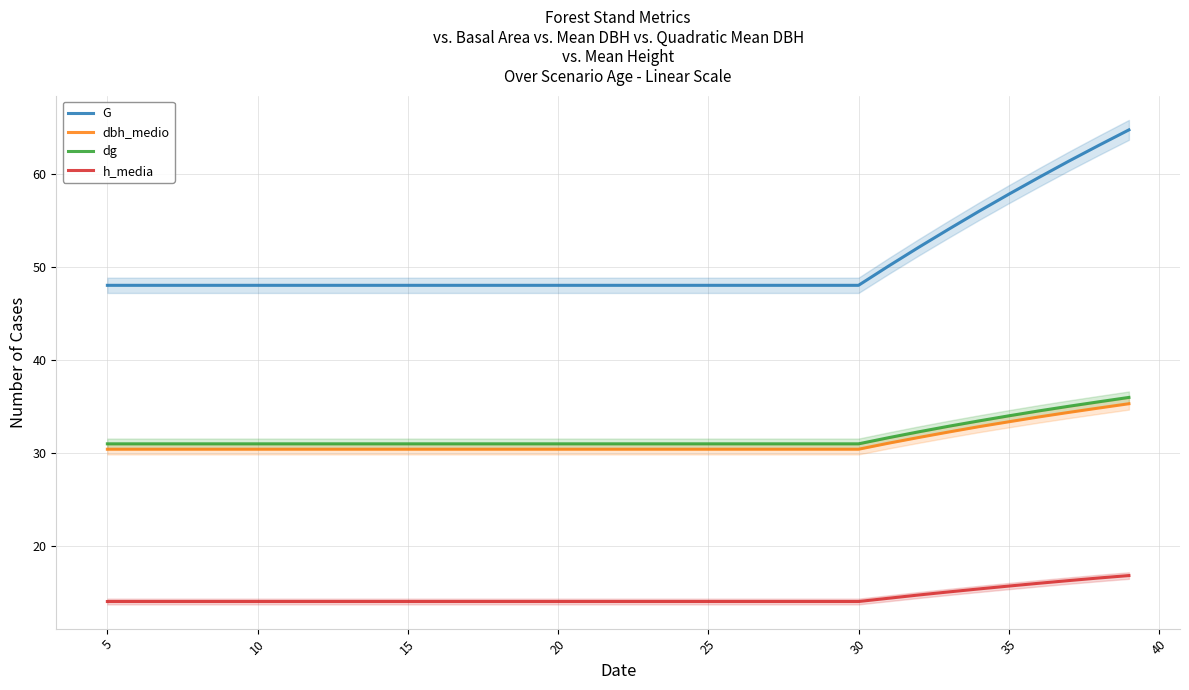

True or false: G and dbh_medio intersect in this chart.

False